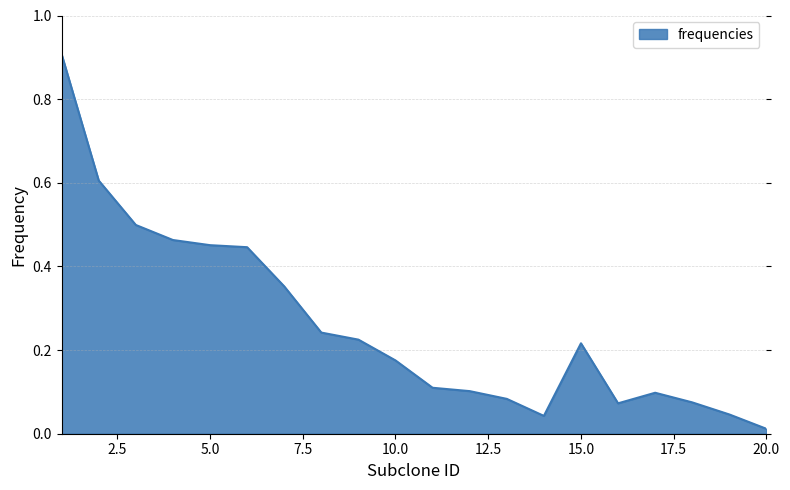

What is the difference between the second highest and minimum values?

0.6